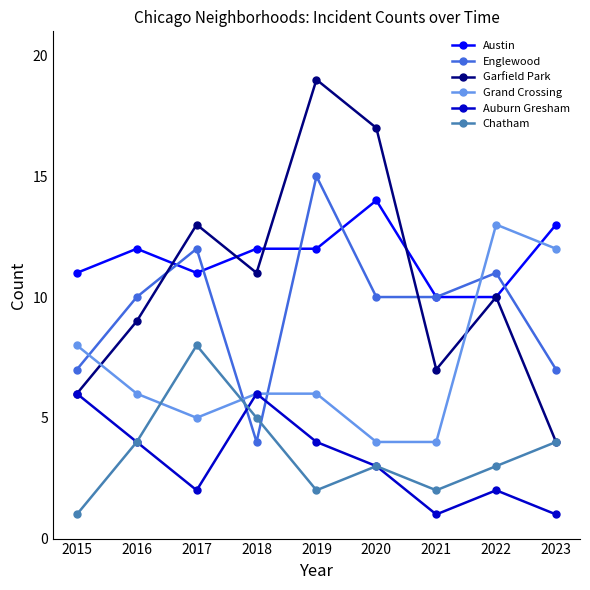

What is the minimum value shown in the chart?

1